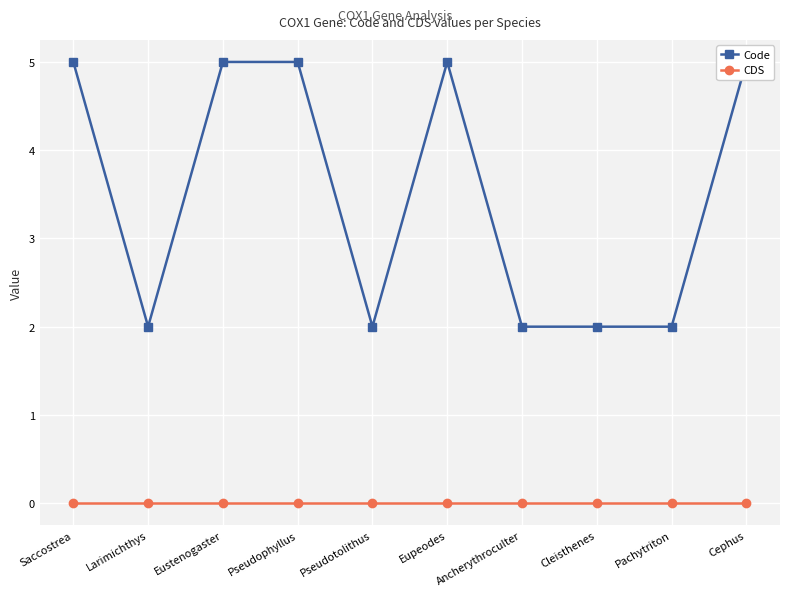

List the series in order of their peak value, lowest first.

CDS, Code